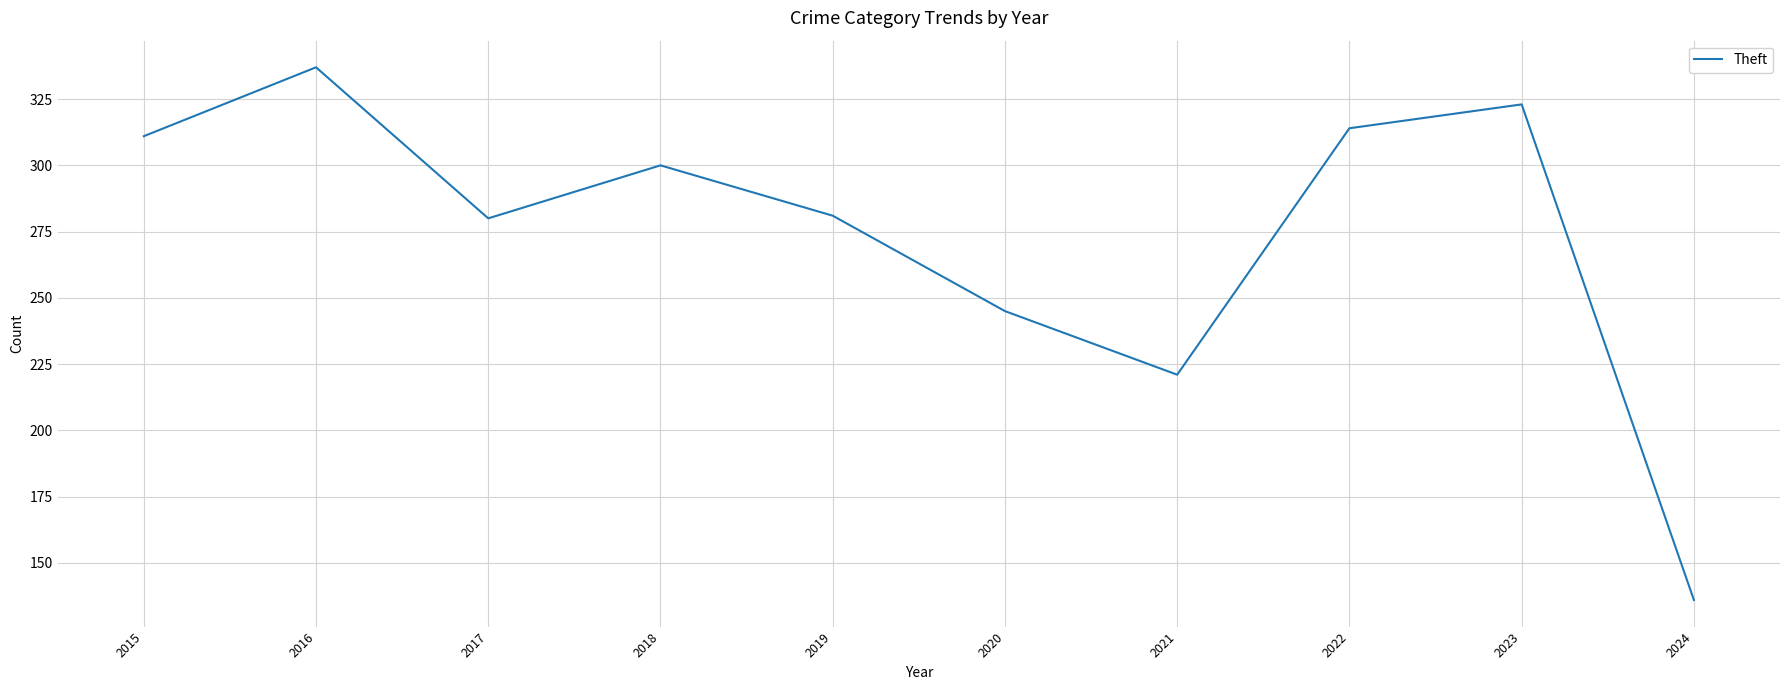

At which label is the value closest to 236?

2020